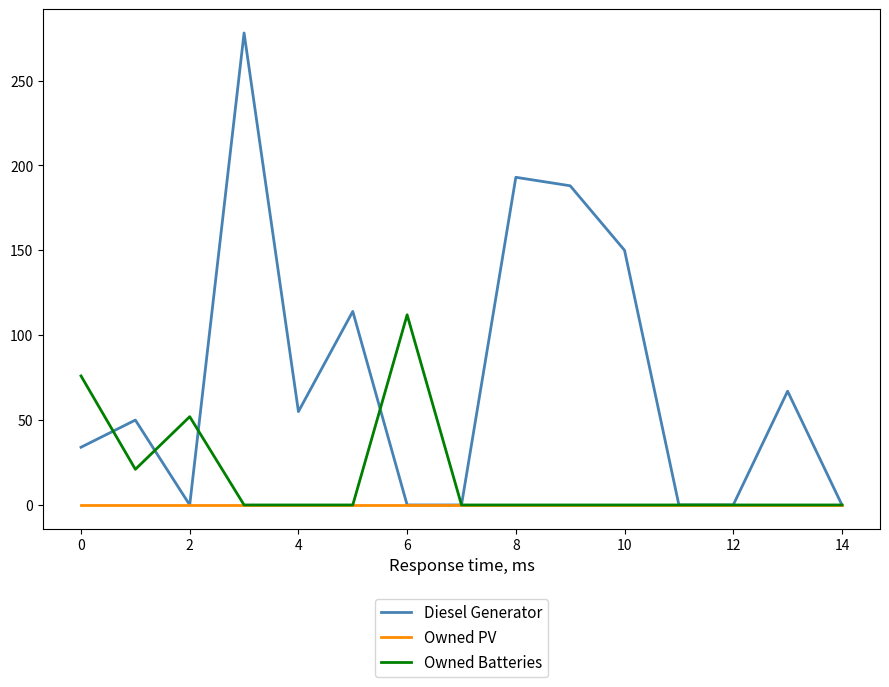

True or false: Diesel Generator and Owned Batteries cross at least once.

True